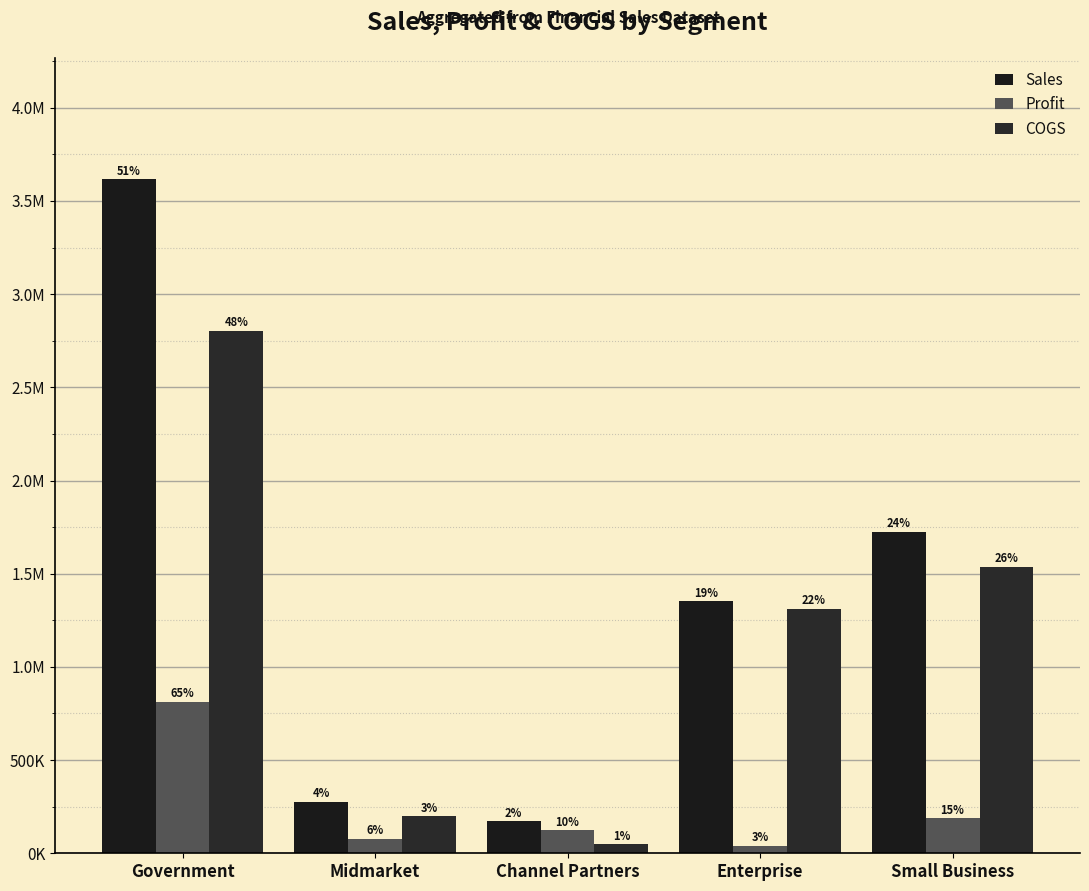

Are the bars grouped side by side (vs. stacked)?

Yes